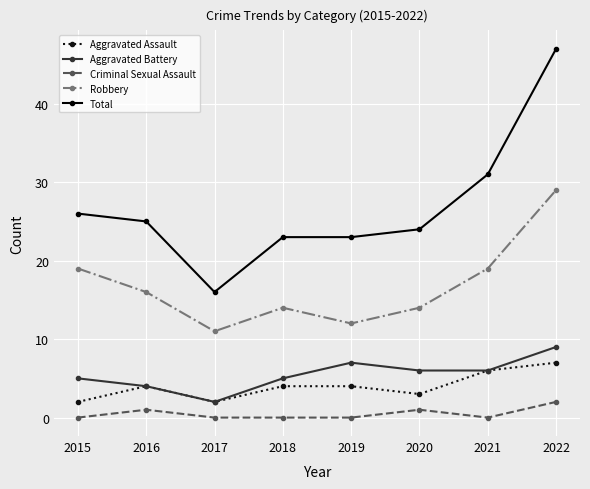

At how many categories does at least one series exceed 21?

7